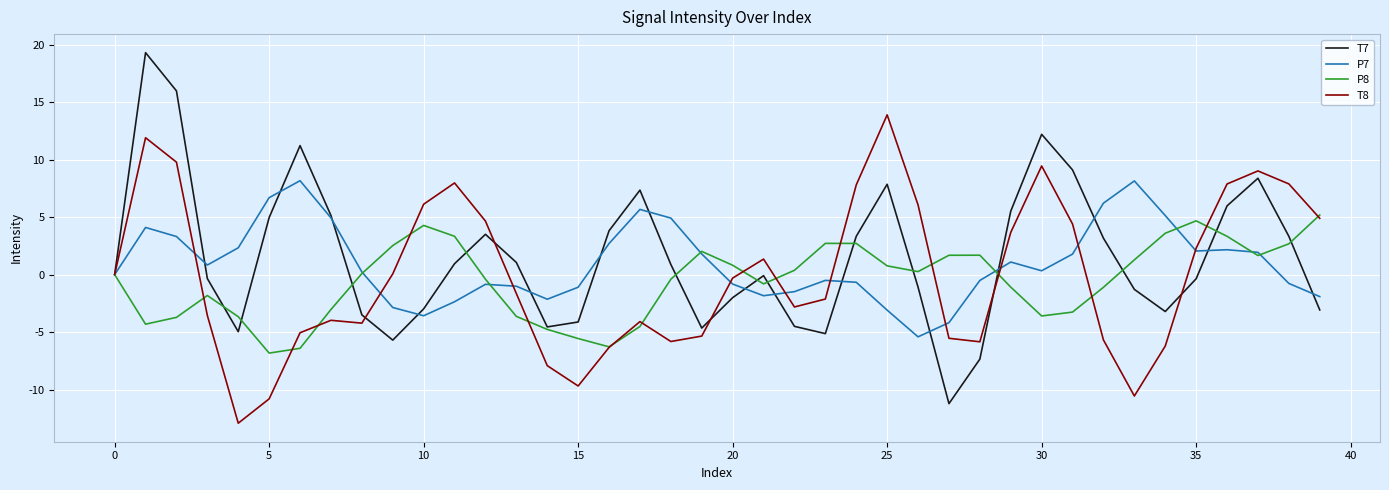

True or false: P8 has more than 0 points higher than both neighbors.

True